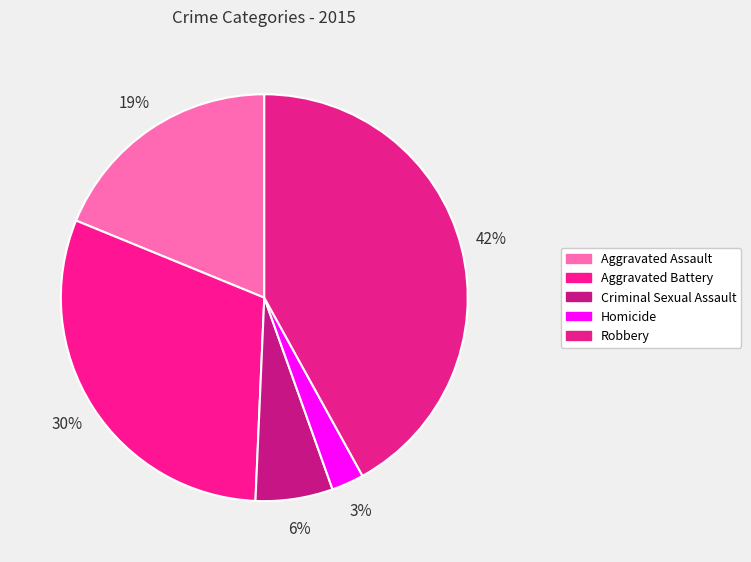

To the nearest percent, what is the difference between the Robbery and Criminal Sexual Assault slice percentages?

36%